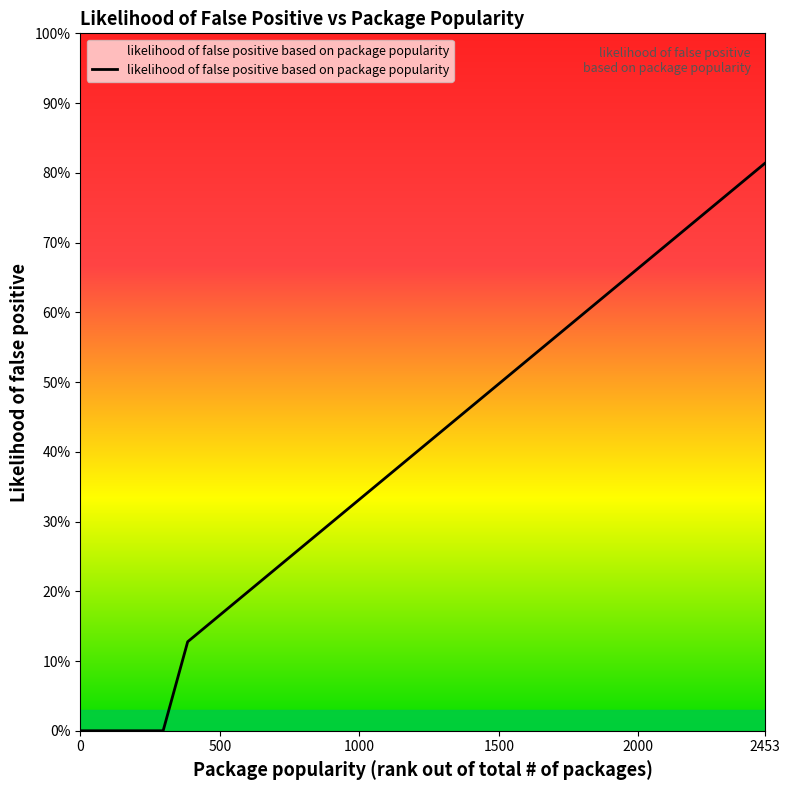

Does the chart have visible grid lines?

No